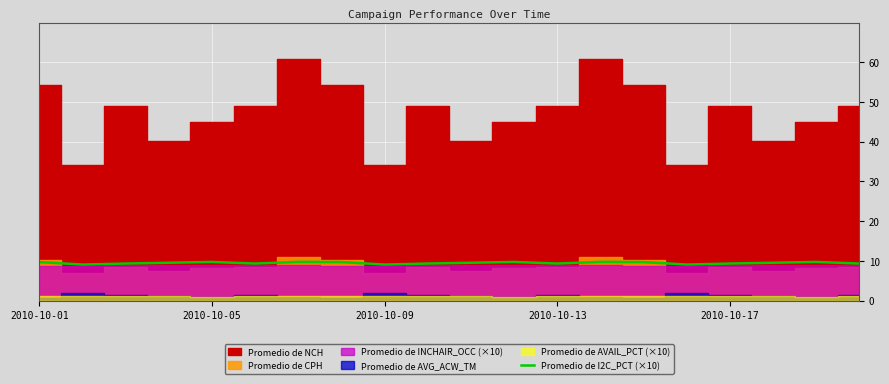

What is the maximum value for Promedio de I2C_PCT (×10)?

9.8